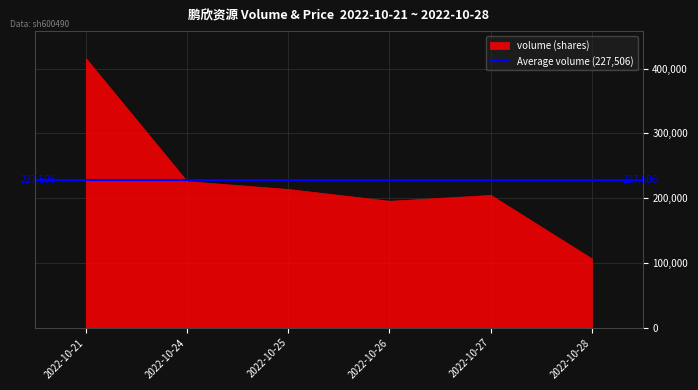

What is the difference between the values at 2022-10-24 and 2022-10-26?

30354